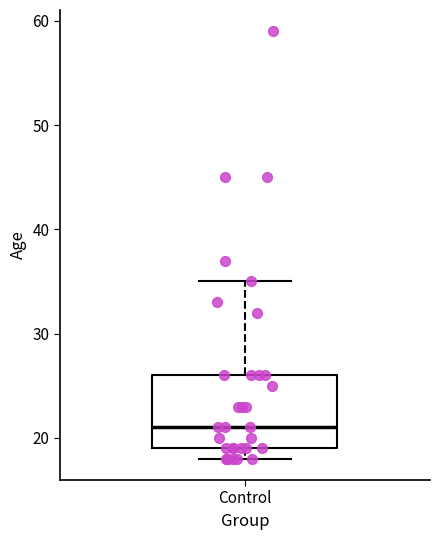

Where does the upper whisker of the box for Control end on the y-axis? The values are not printed on the chart, so give them approximately, as read against the axis.

35